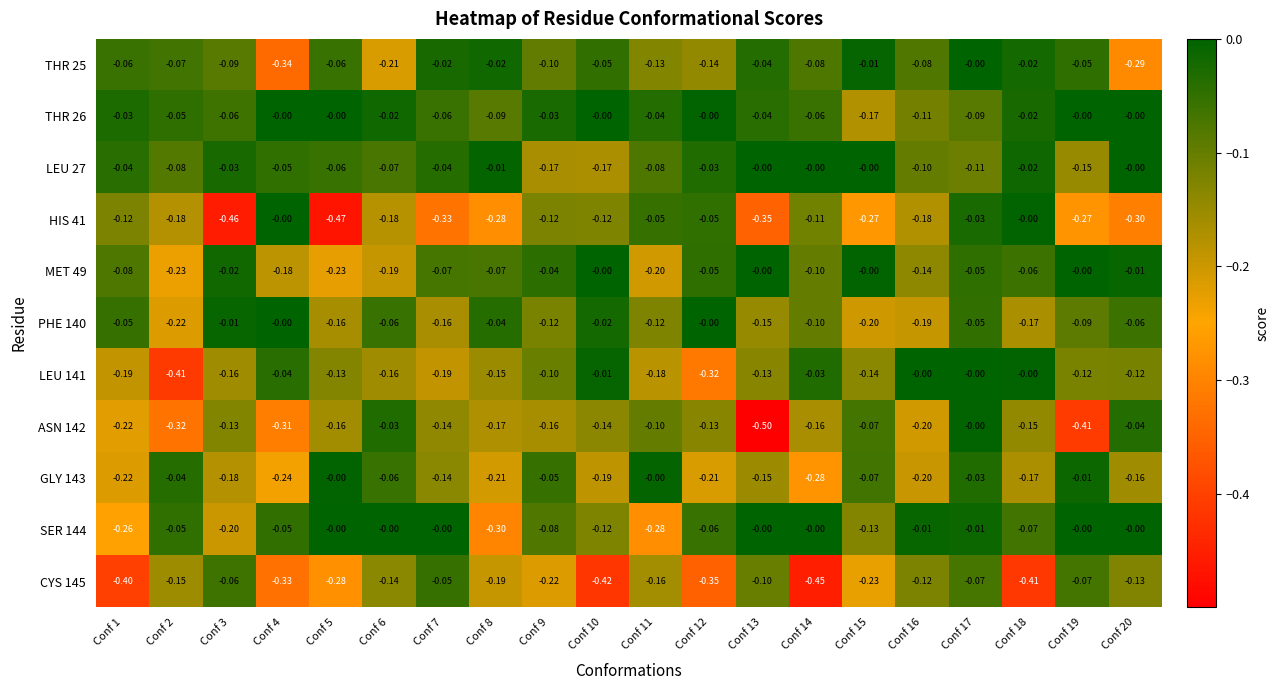

How many series are shown in this chart?

11